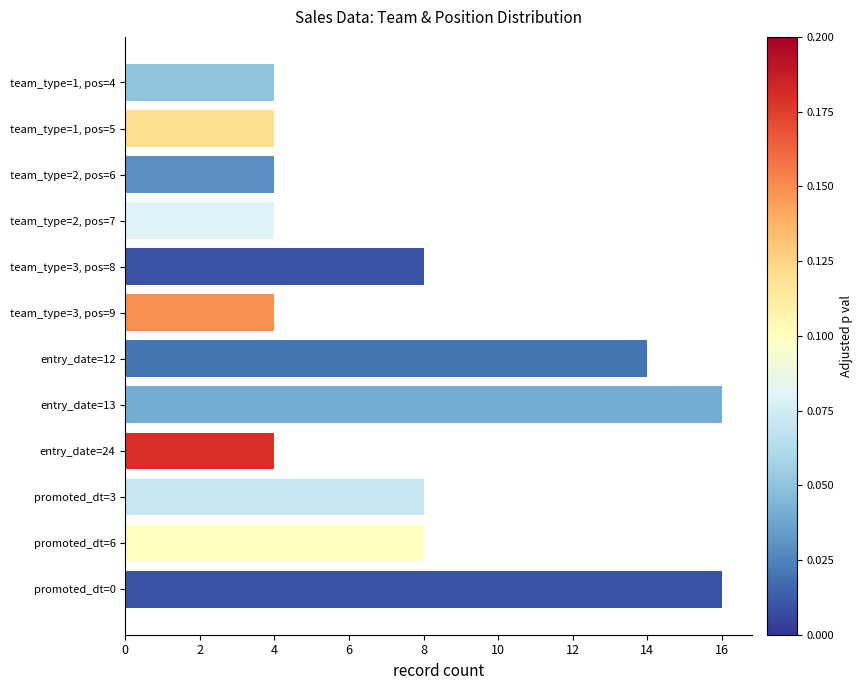

Approximately how many times larger is the value at team_type=3, pos=8 compared to promoted_dt=3?

1.0